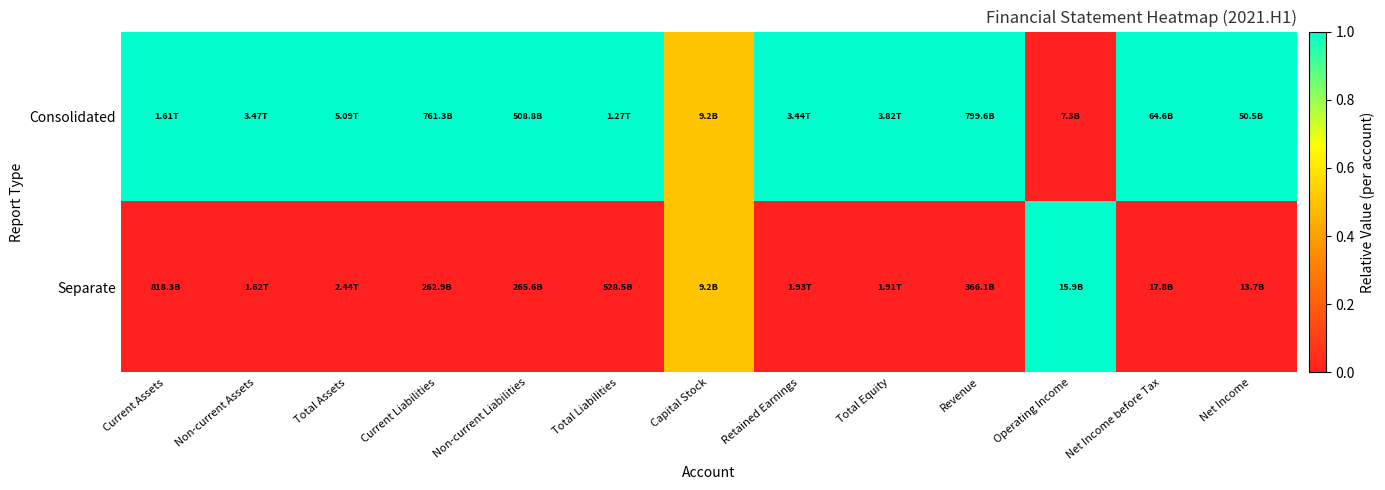

Between Capital Stock and Net Income, which series saw the biggest shift?

Consolidated